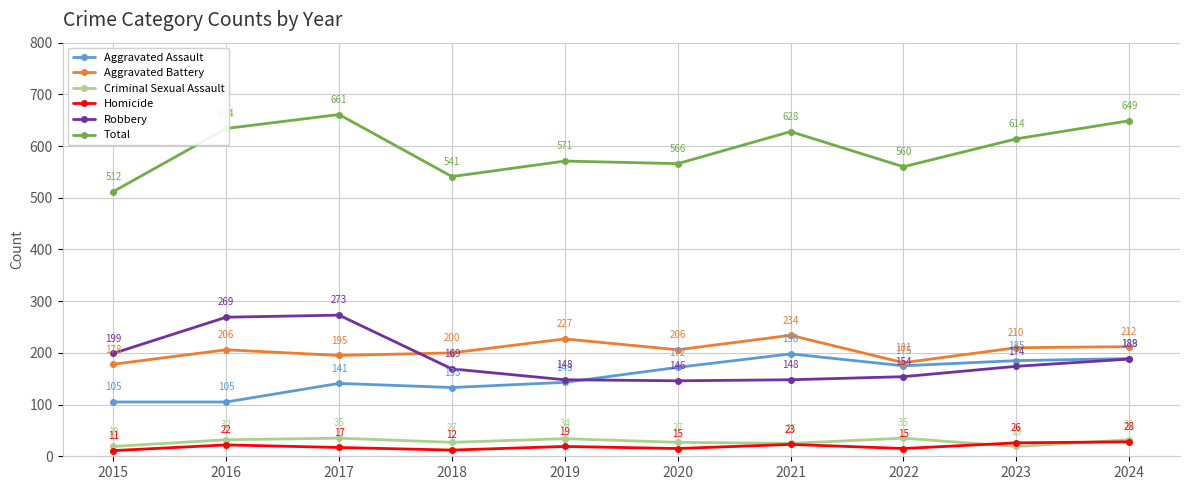

Rank the categories by Total value from lowest to highest.

2015, 2018, 2022, 2020, 2019, 2023, 2021, 2016, 2024, 2017